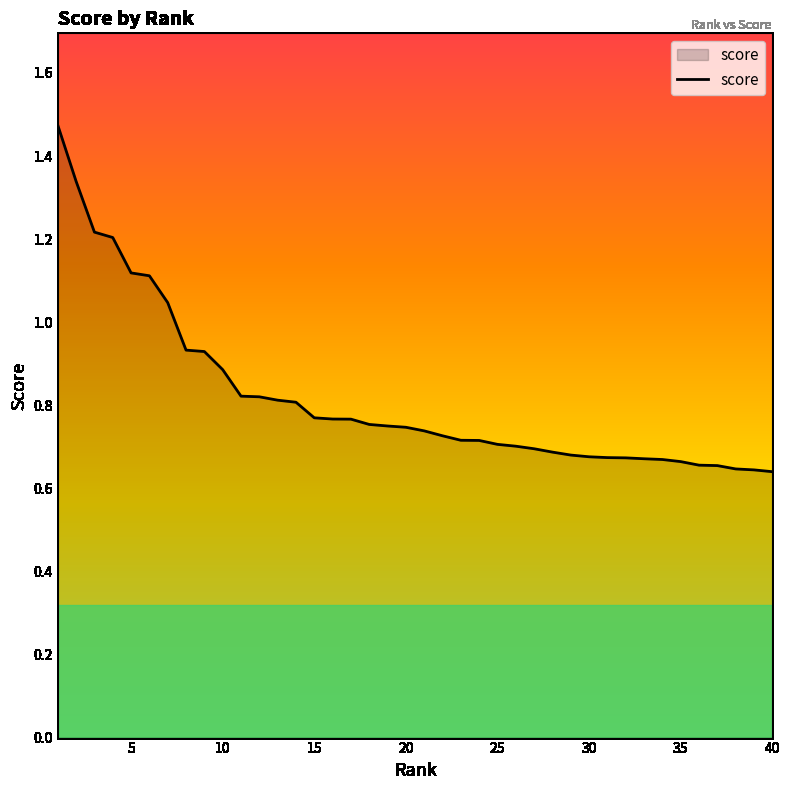

Count the number of categories in the chart.

40